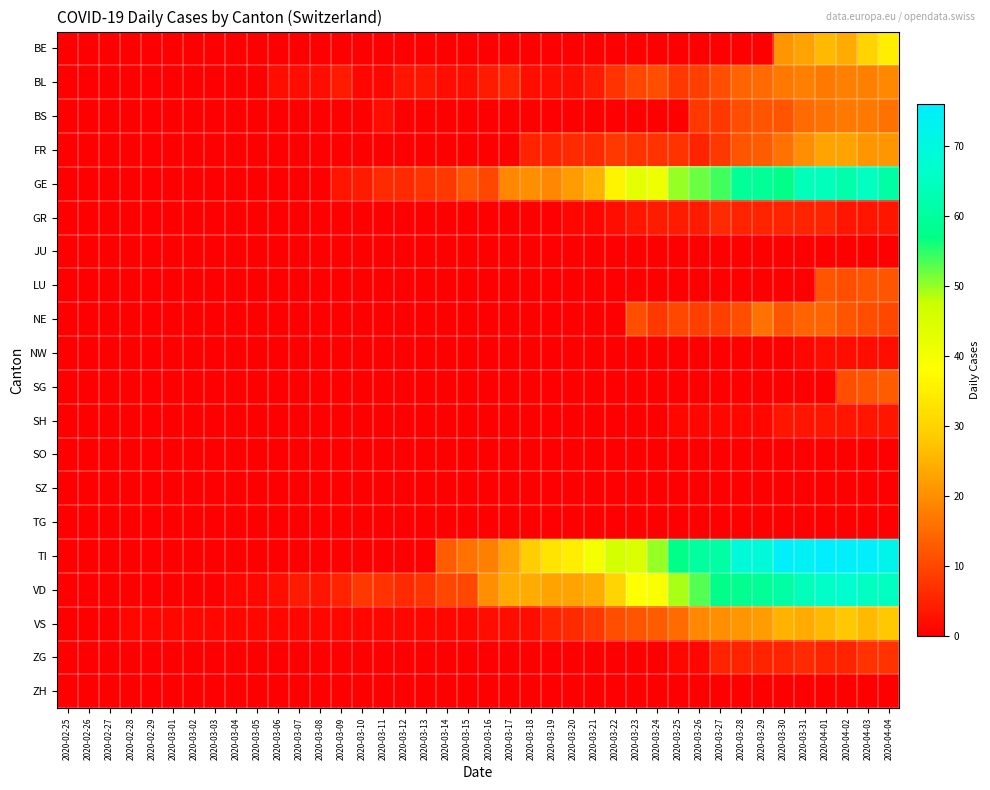

Rank the series by their maximum value, from highest to lowest.

TI, VD, GE, BE, VS, FR, BL, BS, NE, SG, LU, ZG, GR, SH, NW, JU, SO, SZ, TG, ZH